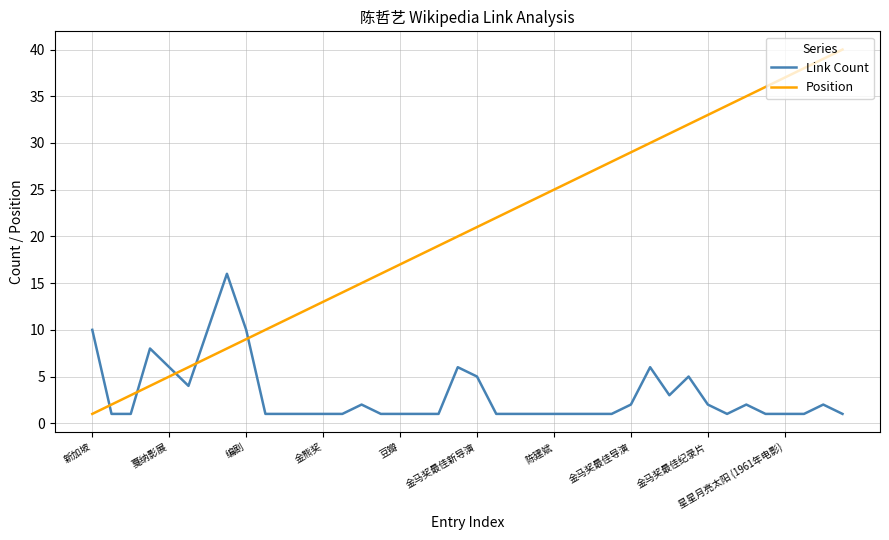

True or false: Position and Link Count cross at least once.

True